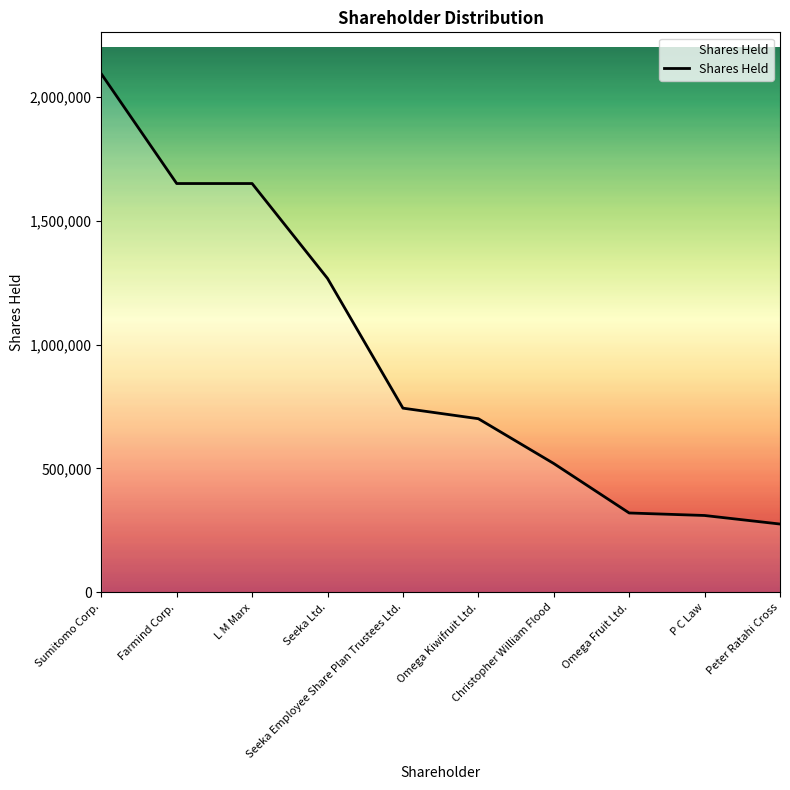

What is the sum of all values?

9533174